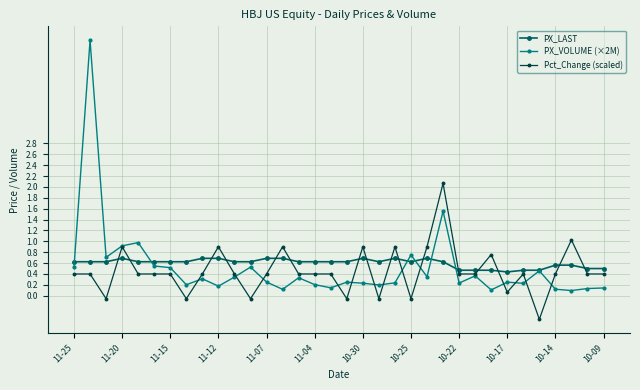

What is the difference between the maximum and second lowest values in the Pct_Change (scaled) series?

2.1